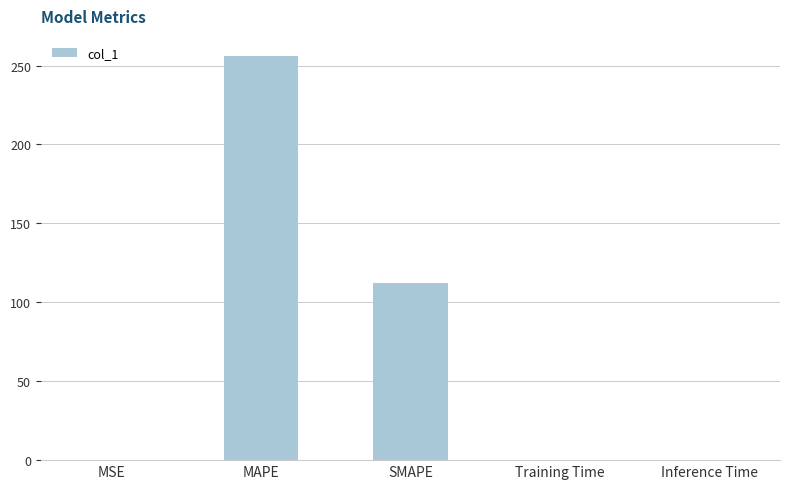

At which label is the value closest to 127?

SMAPE